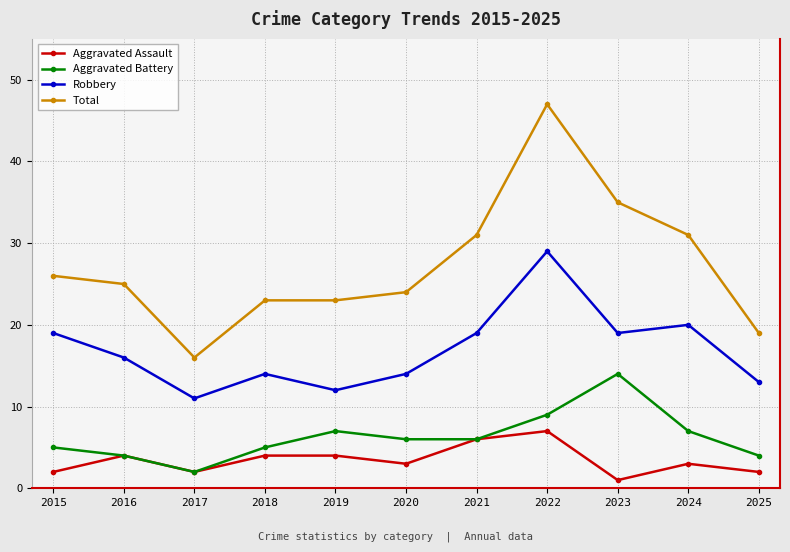

What is the sum of the Aggravated Battery values at 2018 and 2022?

14